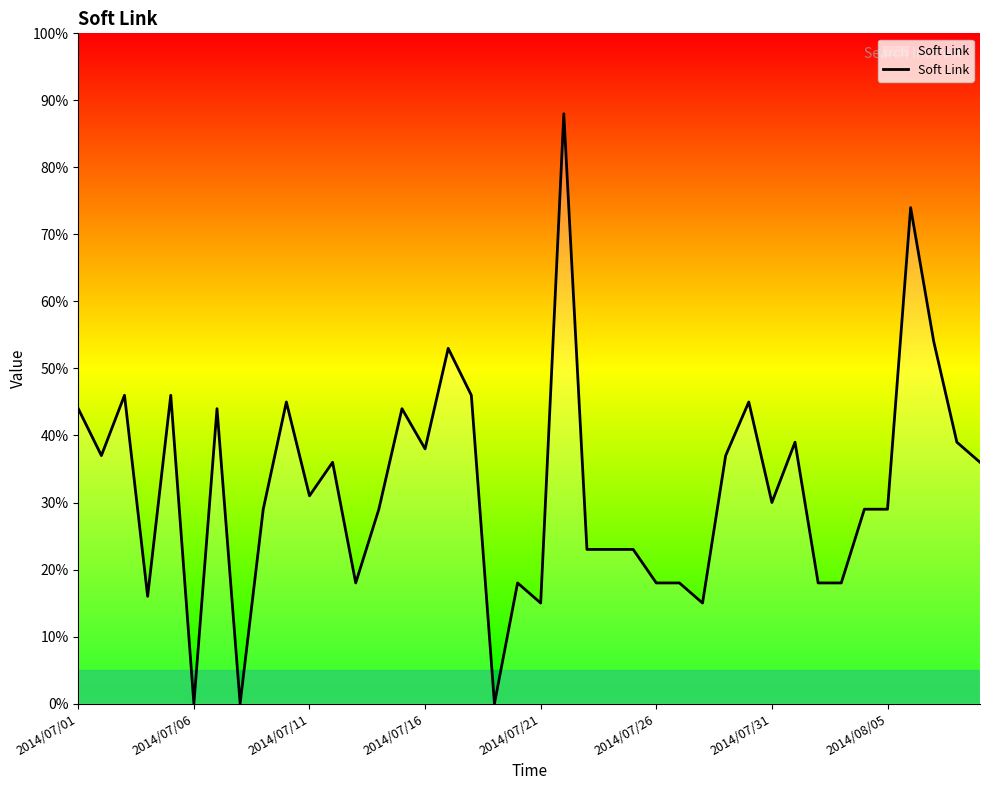

Reading right to left, extract all data points from this chart.

36	39	54	74	29	29	18	18	39	30	45	37	15	18	18	23	23	23	88	15	18	0	46	53	38	44	29	18	36	31	45	29	0	44	0	46	16	46	37	44